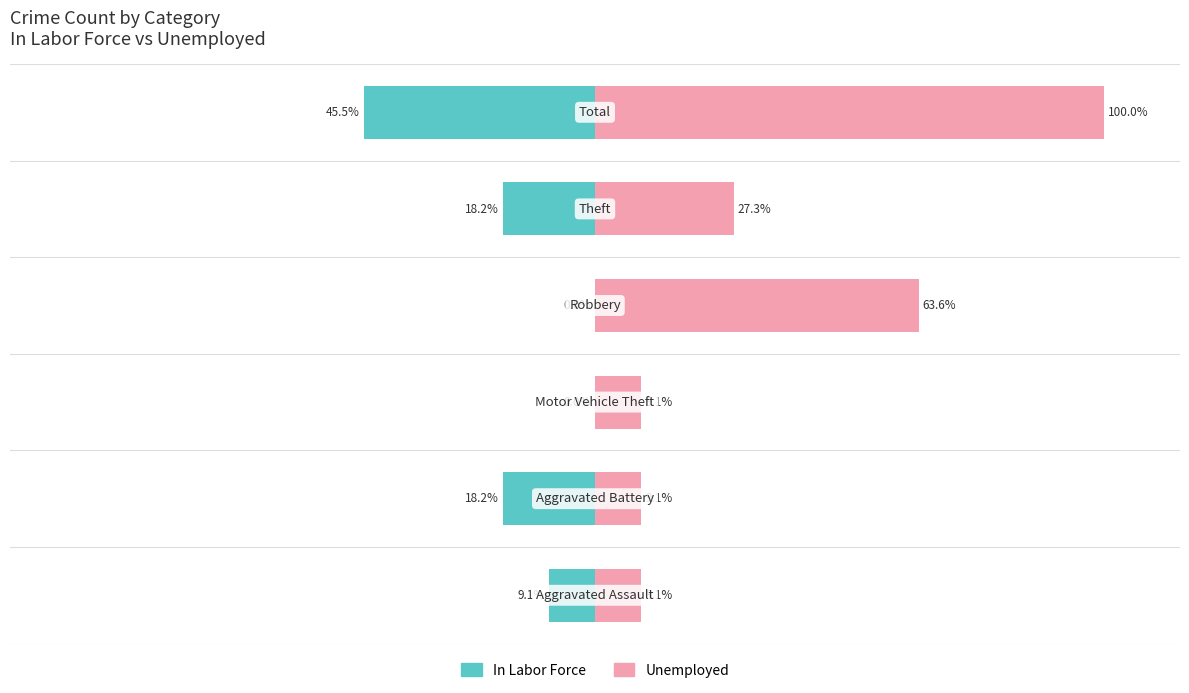

List the series in order of their overall mean, lowest first.

In Labor Force, Unemployed